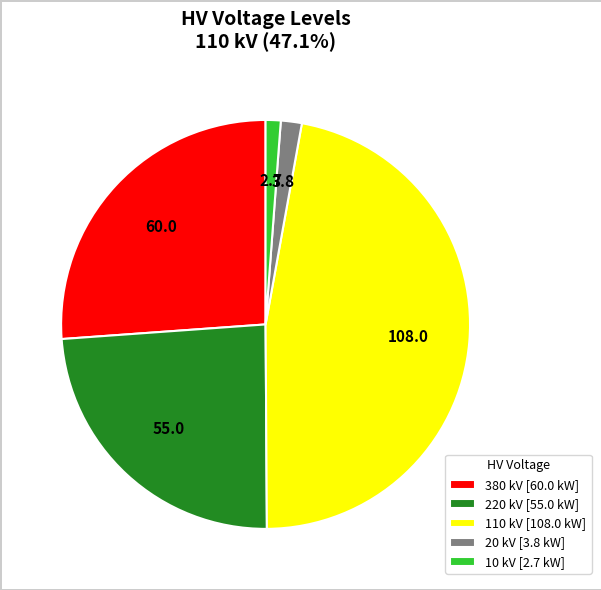

How many segments does this pie chart have?

5